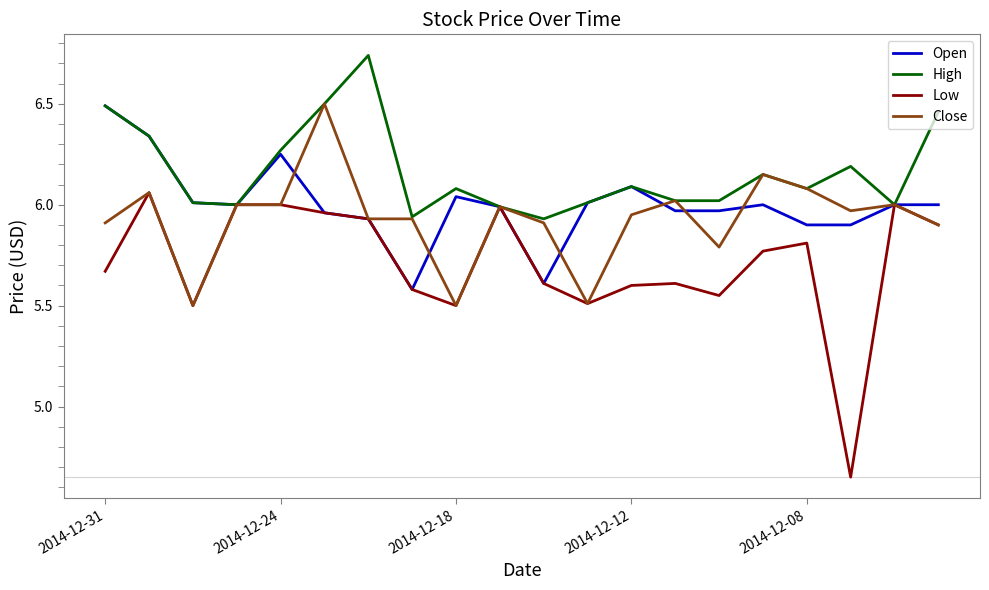

List the series in order of their overall mean, highest first.

High, Open, Close, Low